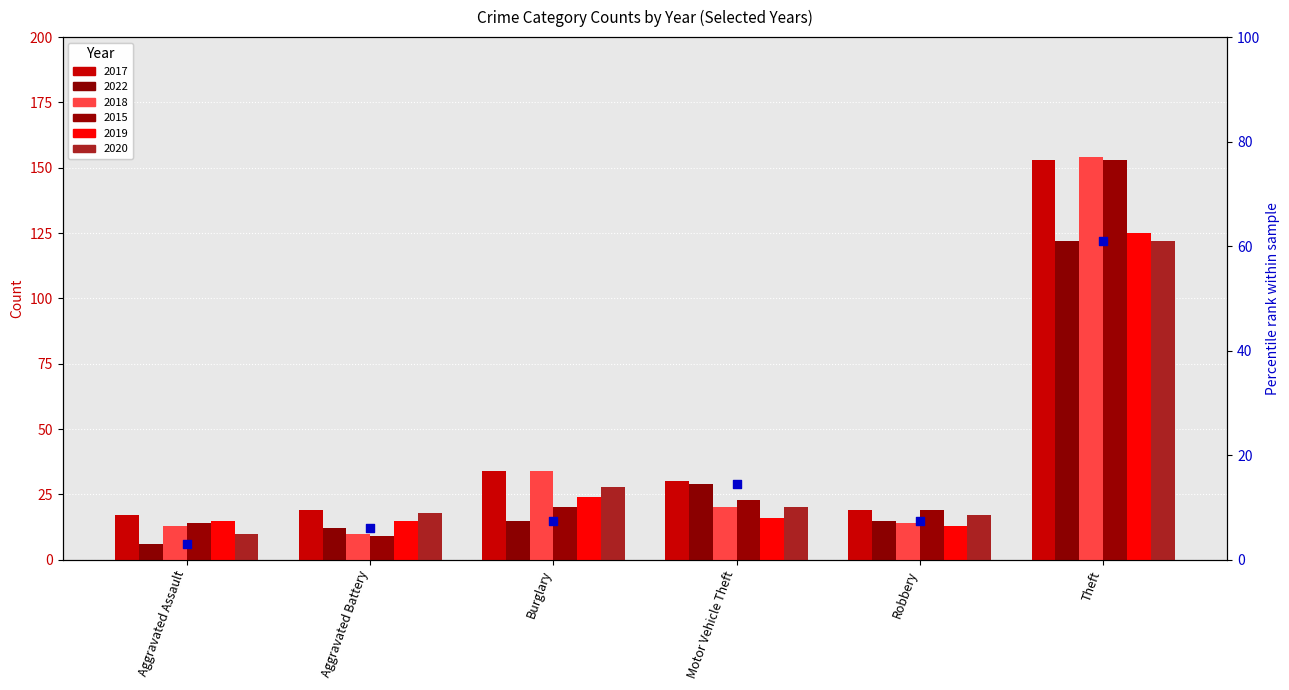

Between Motor Vehicle Theft and Robbery, which is larger?

Motor Vehicle Theft